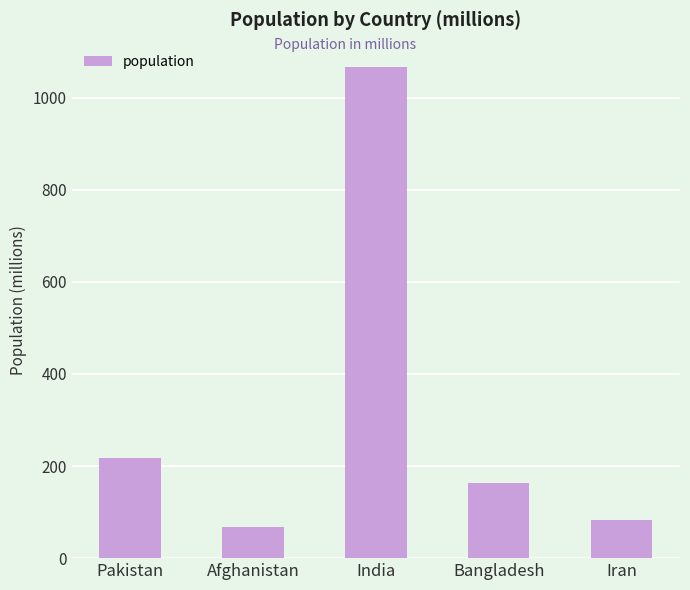

Approximately how many times larger is the value at India compared to Iran?

12.9